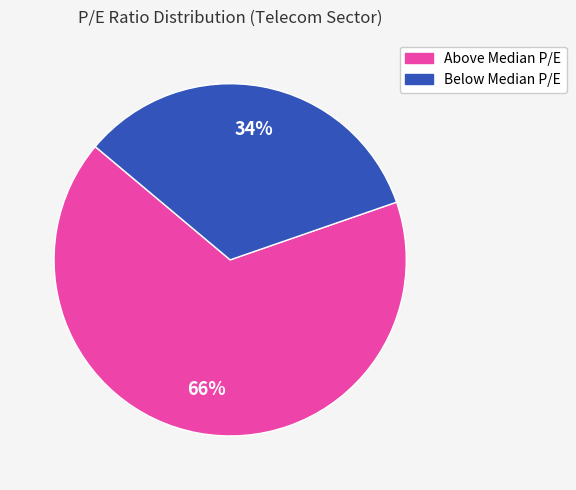

Is there a majority slice in this chart?

Yes